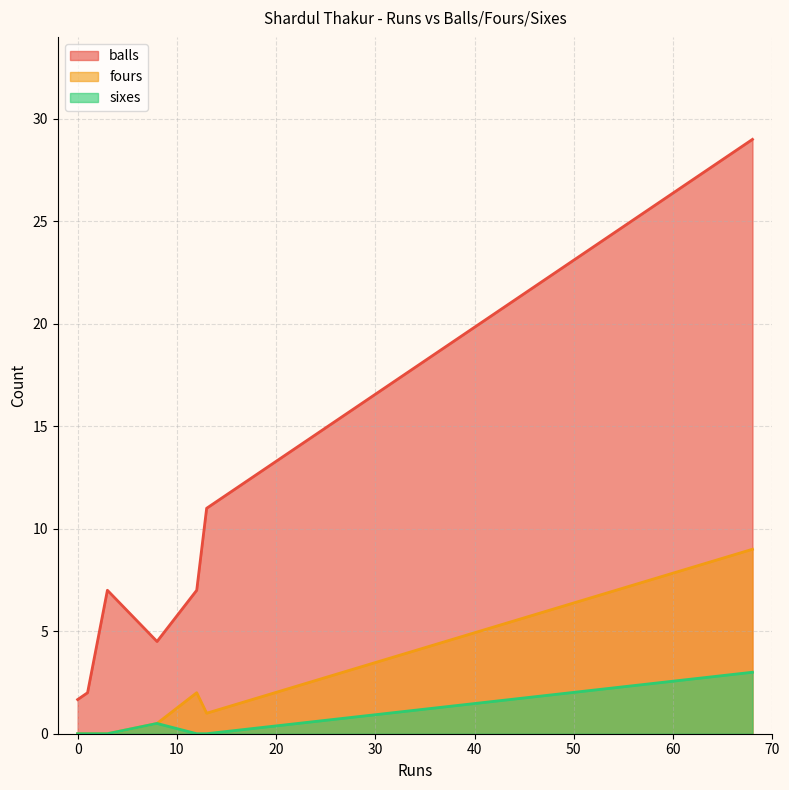

True or false: sixes and balls intersect in this chart.

False